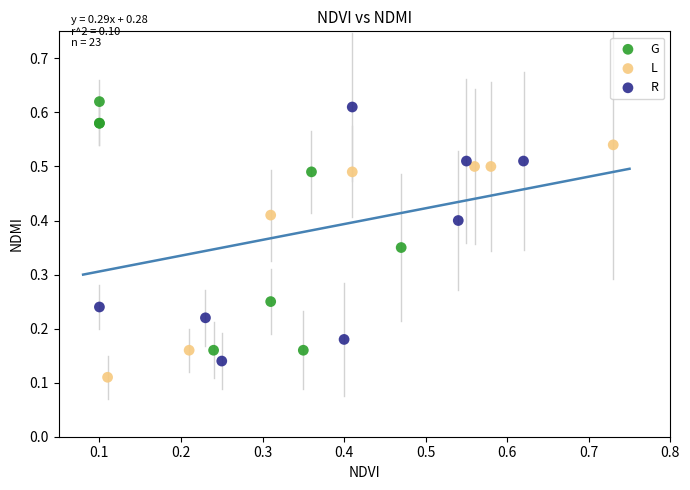

Which series contains the lowest Y value?

L